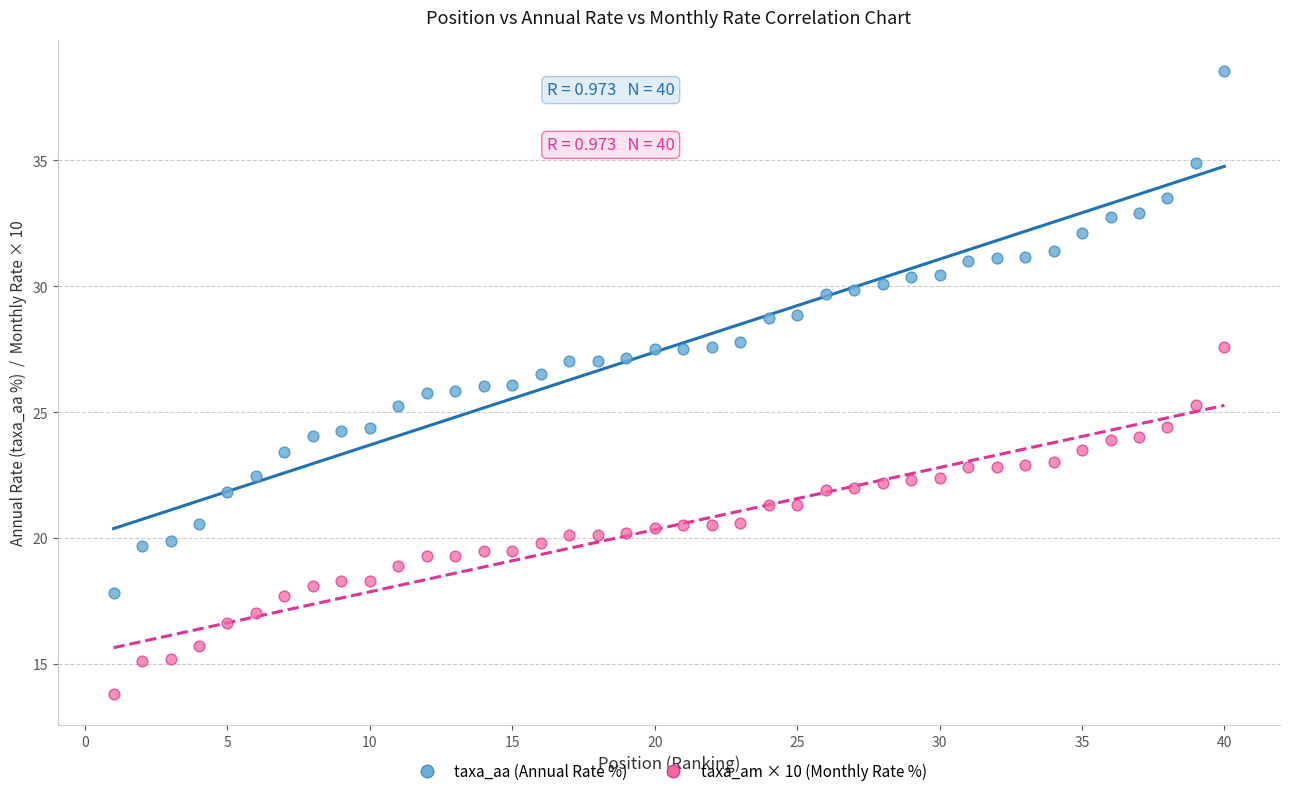

What are all the series names shown in the legend?

taxa_aa (Annual Rate %), taxa_am × 10 (Monthly Rate %)